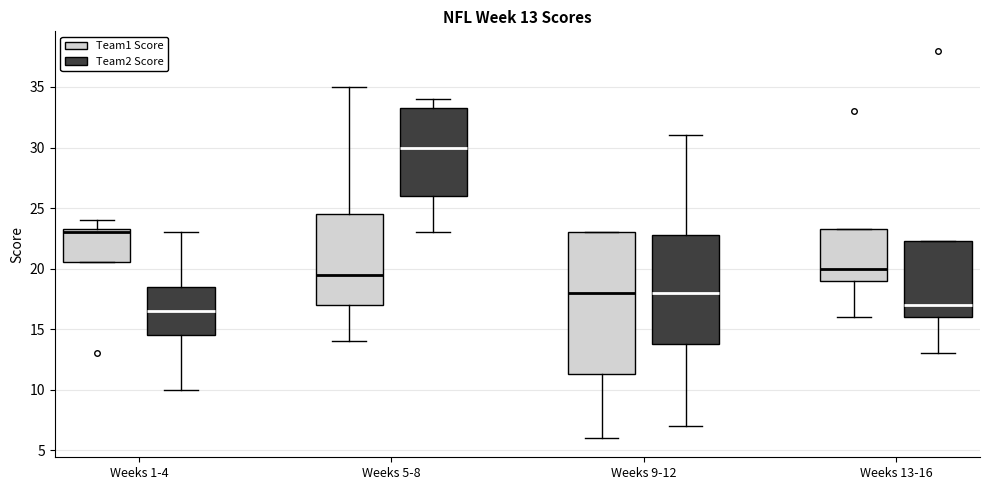

Which box is the tallest, from its lower edge to its upper edge?

Weeks 9-12 (Team1 Score)